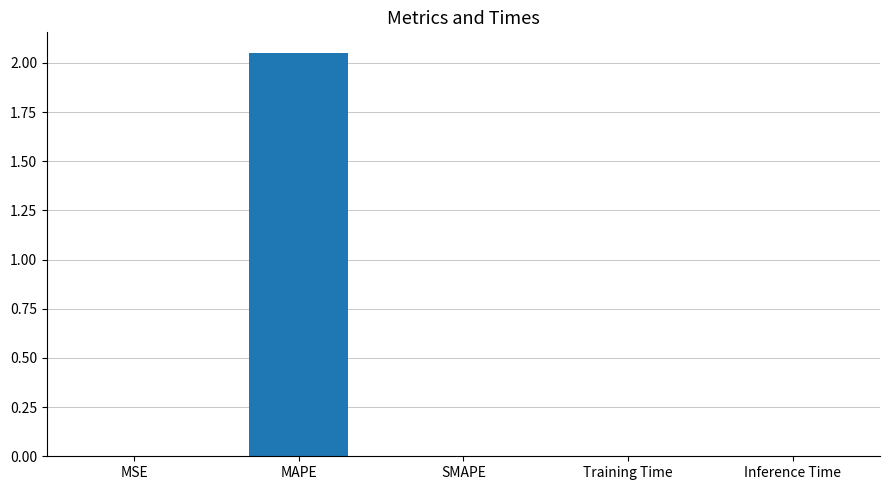

The value at MAPE is 3.5. True or false?

False